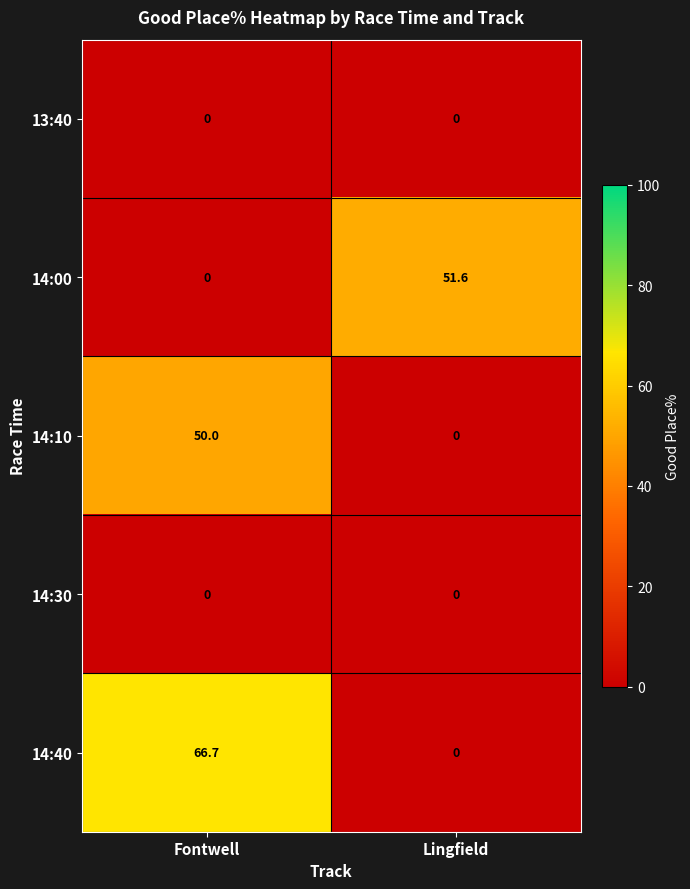

Which series has the largest total across all categories?

14:40